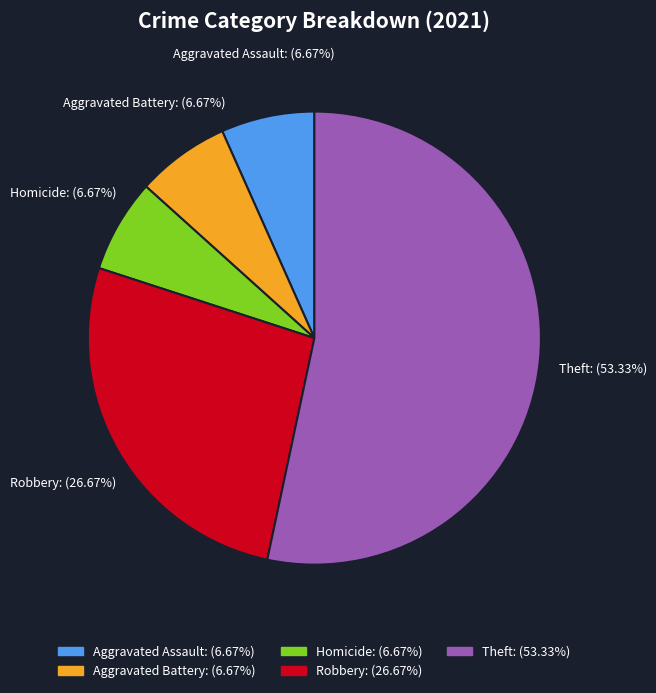

Which category accounts for the majority?

Theft